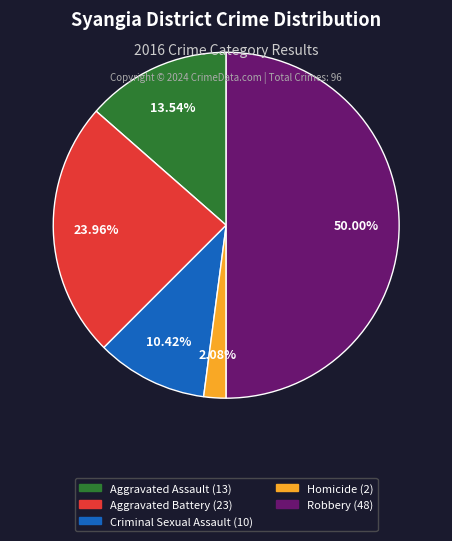

Which category has the biggest portion of the pie?

Robbery